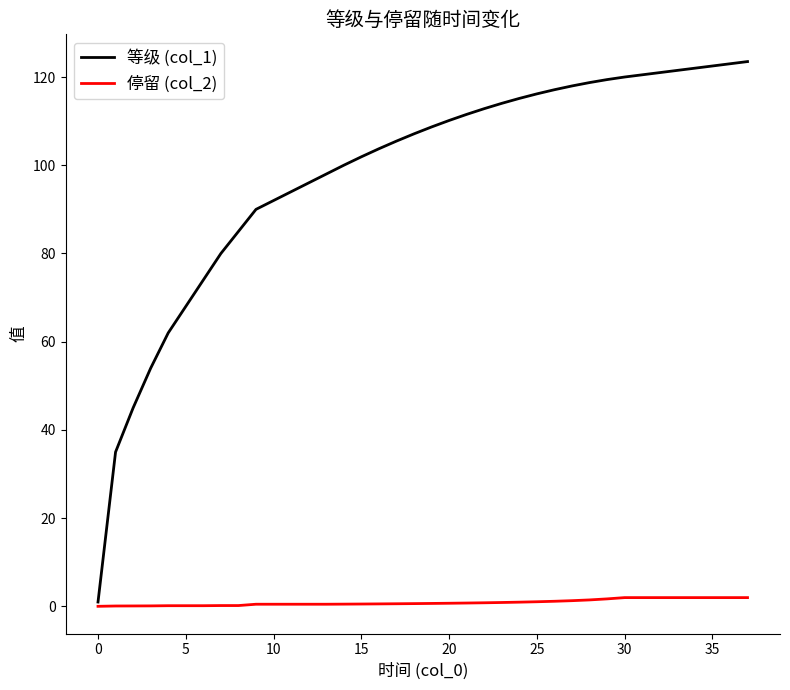

Which series has the largest total across all categories?

等级 (col_1)